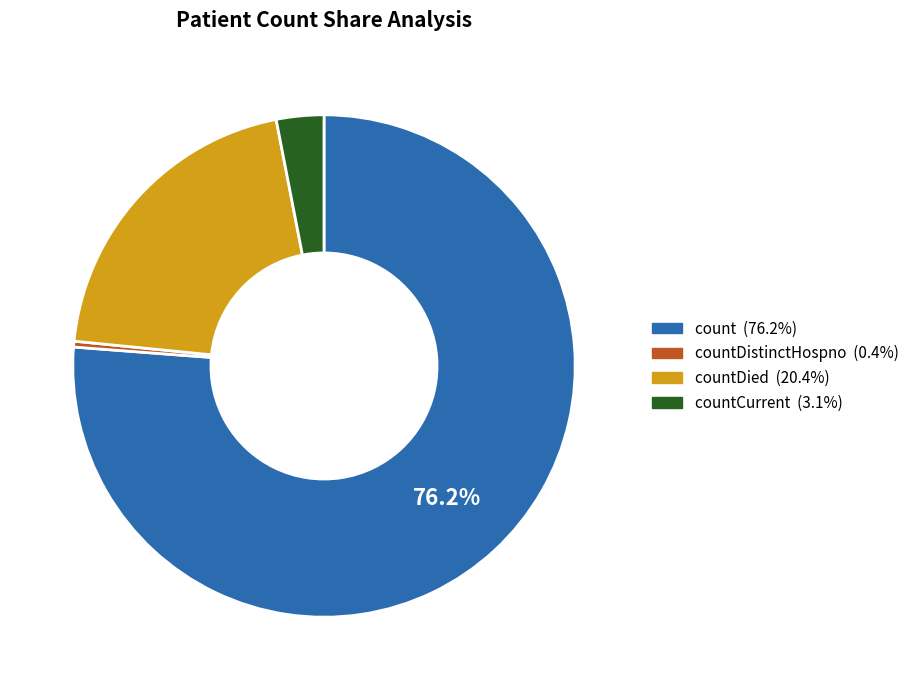

Is there any slice that represents more than half of the pie?

Yes